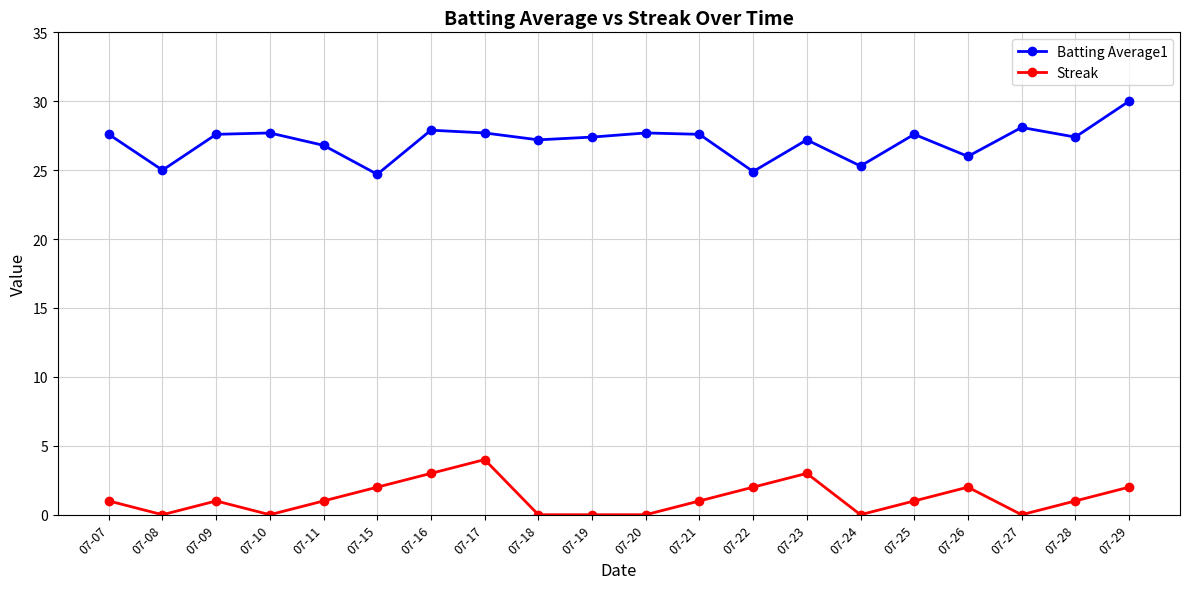

Which series changed the most between 07-11 and 07-17?

Streak